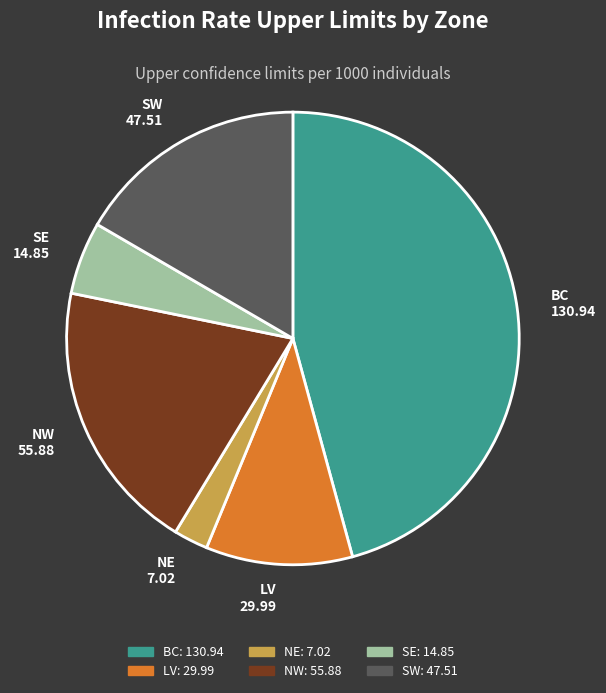

What is the ratio of the value at LV to the value at NW?

0.5